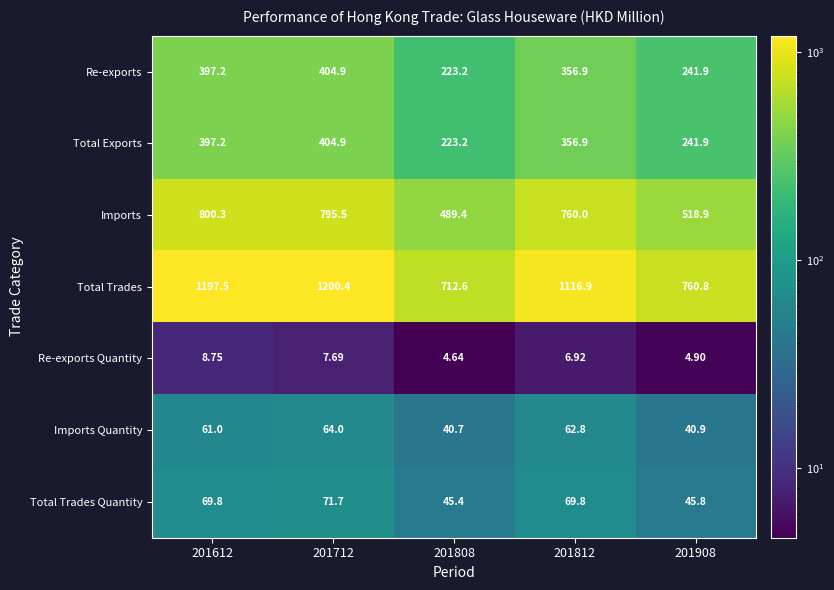

Between 201712 and 201808, which series saw the biggest shift?

Total Trades